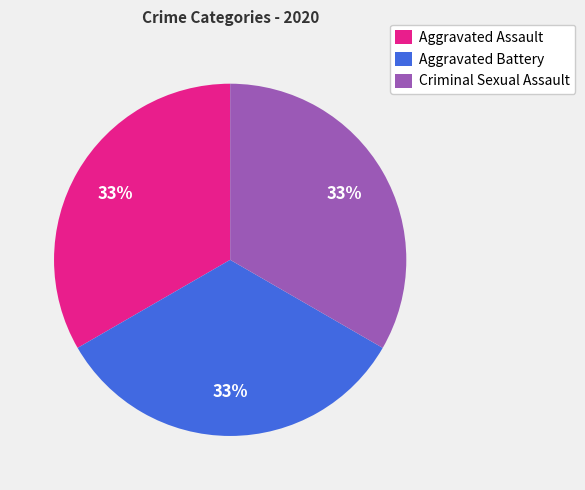

Is there a majority slice in this chart?

No